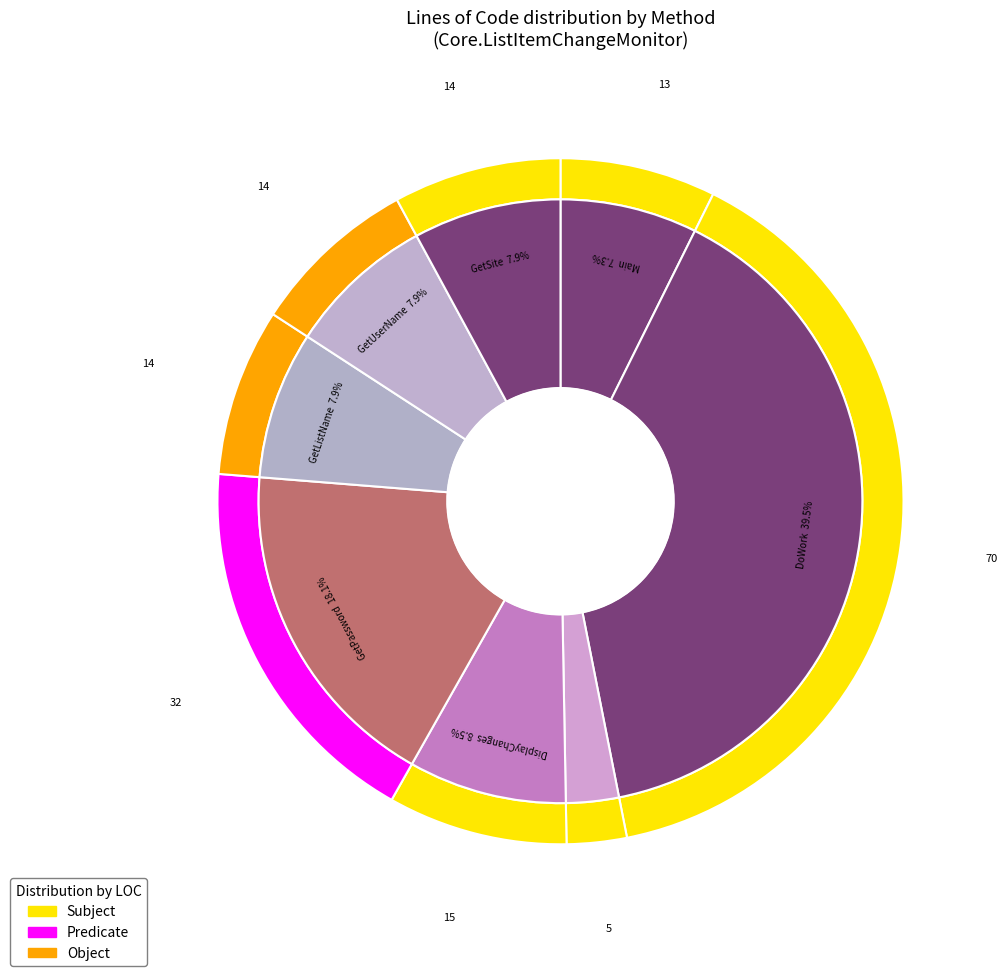

Is there a majority slice in this chart?

No